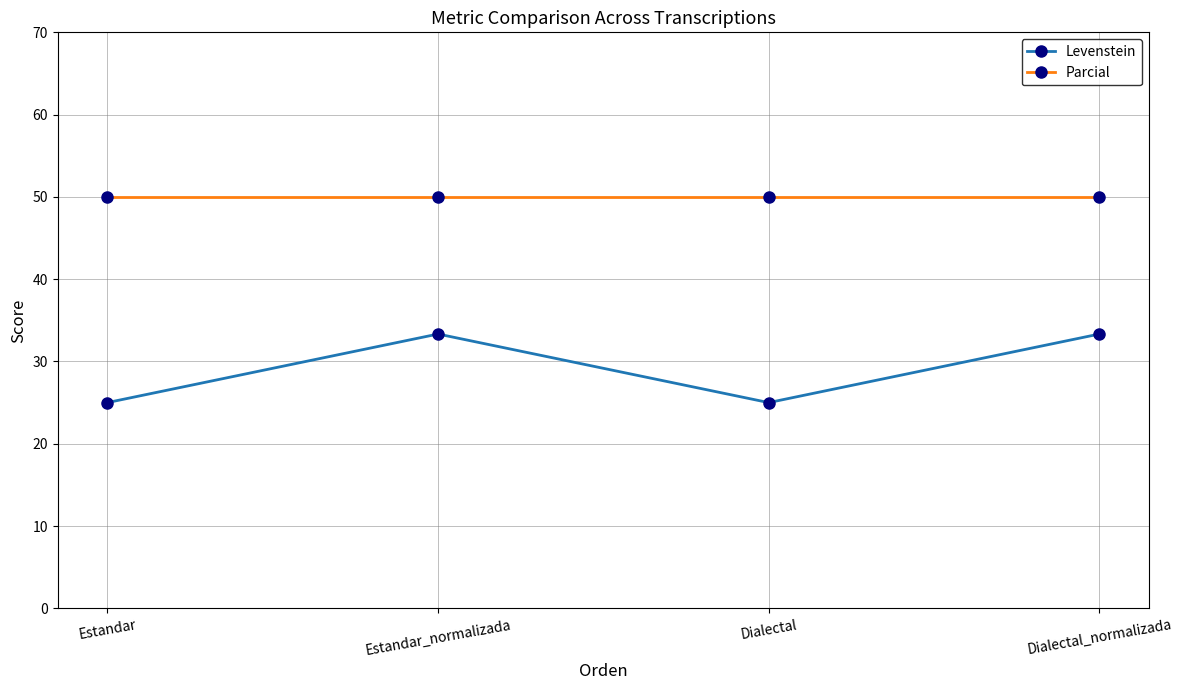

The Parcial series shows 65.7 at Dialectal. True or false?

False